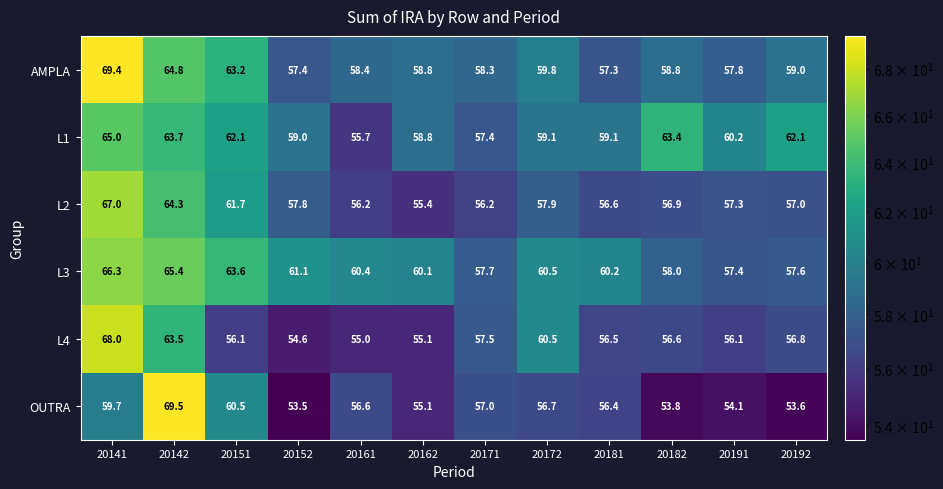

What is the difference between the L1 values at 20142 and 20172?

4.6